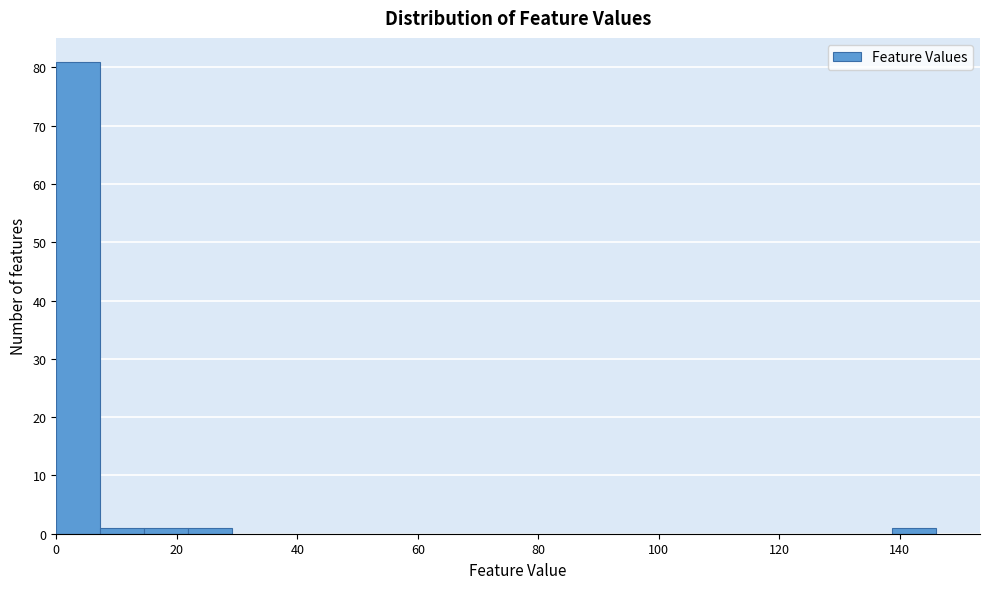

Around what value on the x-axis is the tallest bar? Give the approximate position of its centre, as read against the axis.

4